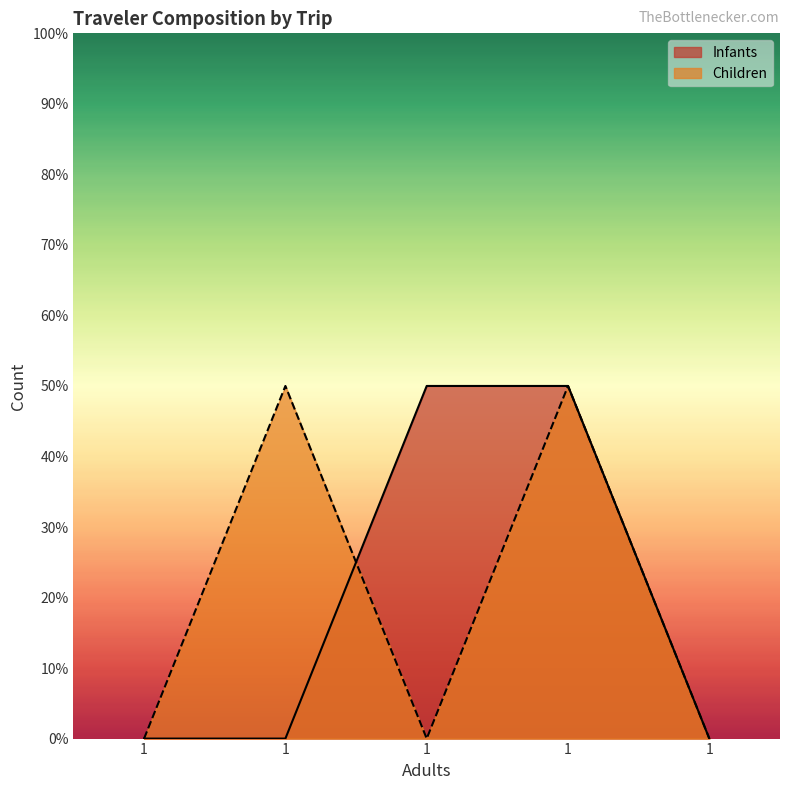

Is the value of Infants at 1 greater than the value of Children at 1?

No